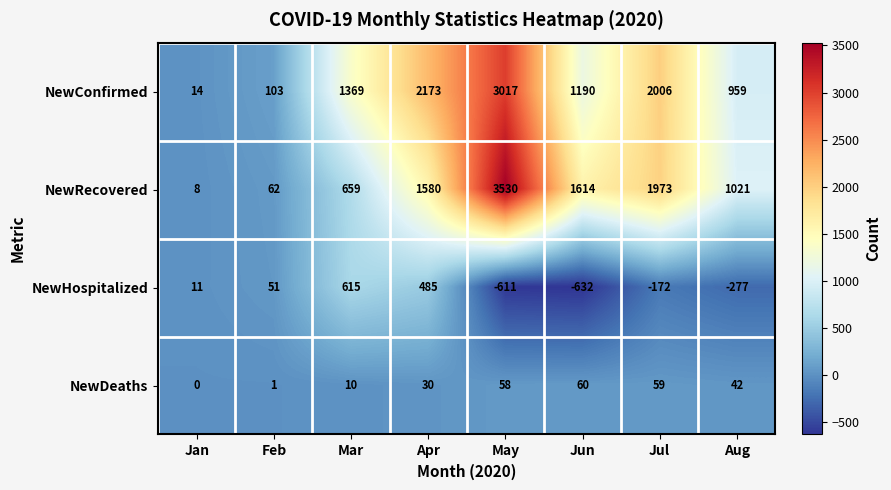

What is the smallest value displayed?

-632